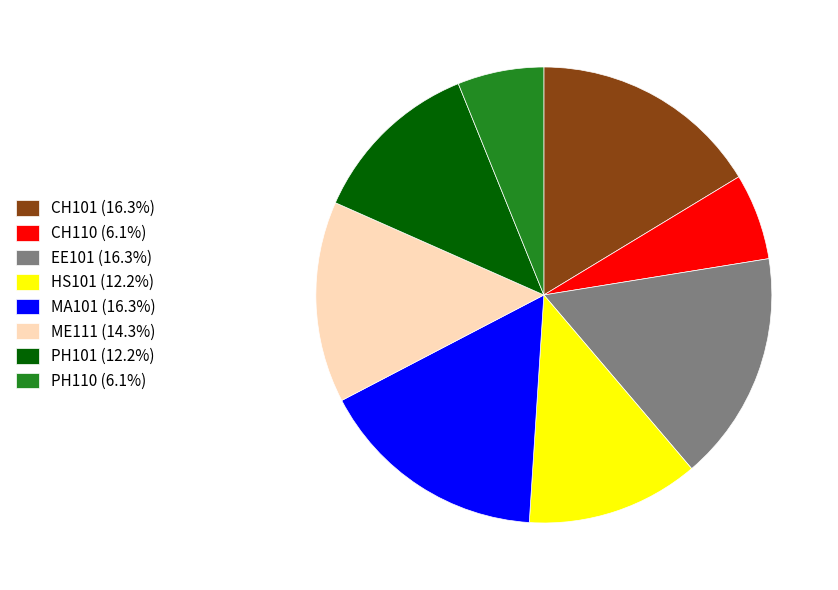

Does MA101 account for over 50% of the chart?

No